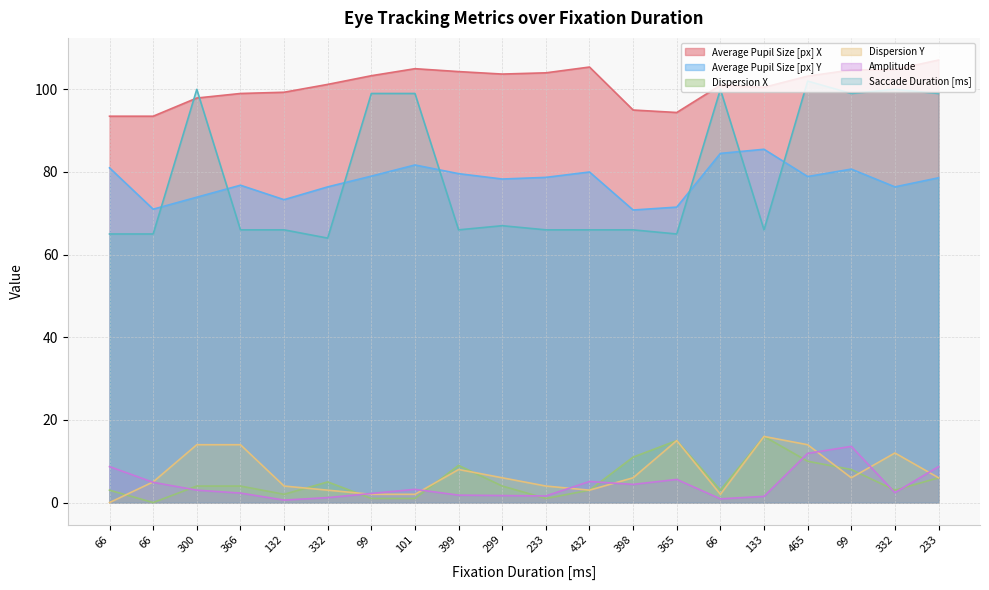

In Saccade Duration [ms], how many points are higher than both neighbors (excluding endpoints)?

5